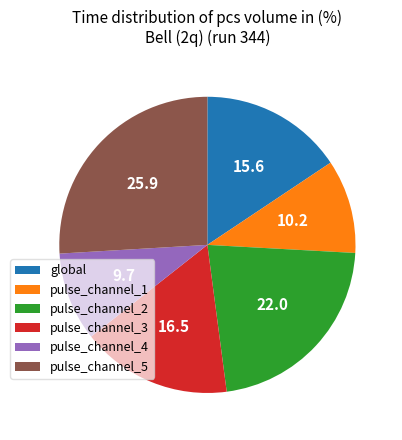

How many segments does this pie chart have?

6